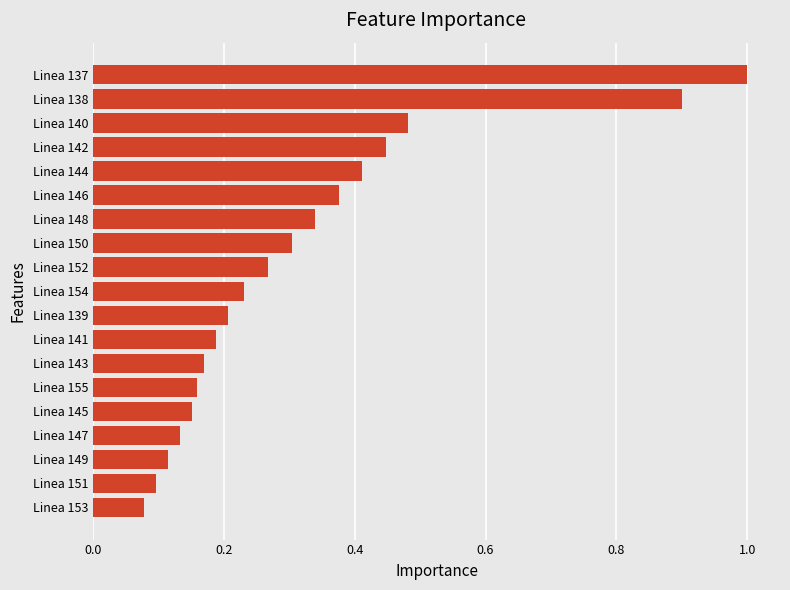

Does the chart contain stacked bars?

No